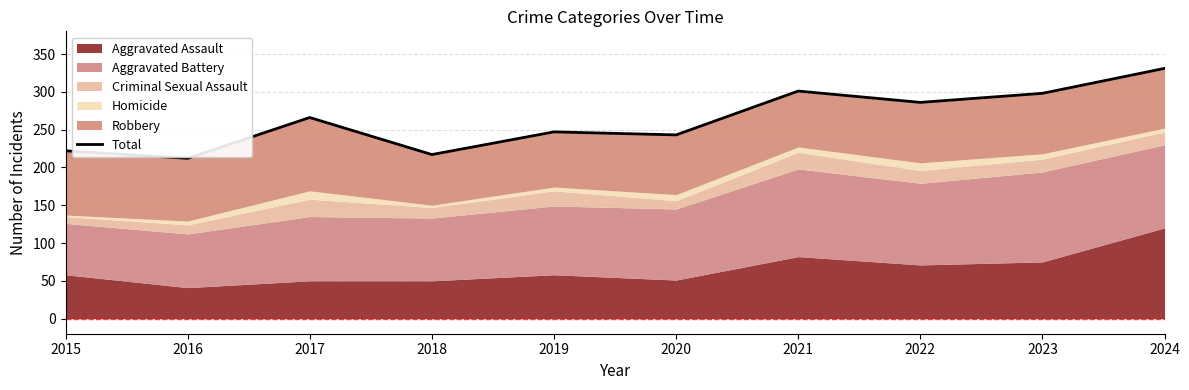

What is the change in value from 2016 to 2020?

+31